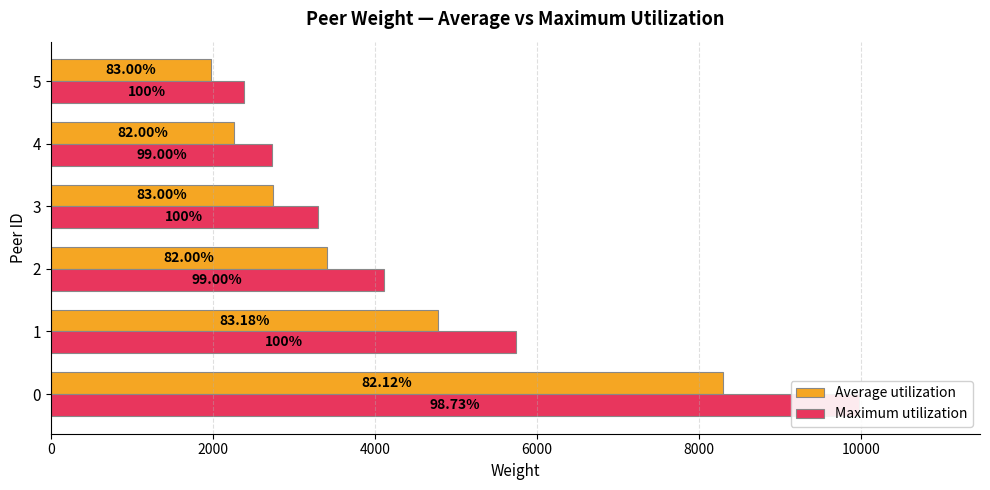

Reading left to right, what are all the values shown in this chart?

Average utilization: 8297	4779	3406	2739	2263	1980
Maximum utilization: 9976	5745	4112	3300	2732	2385